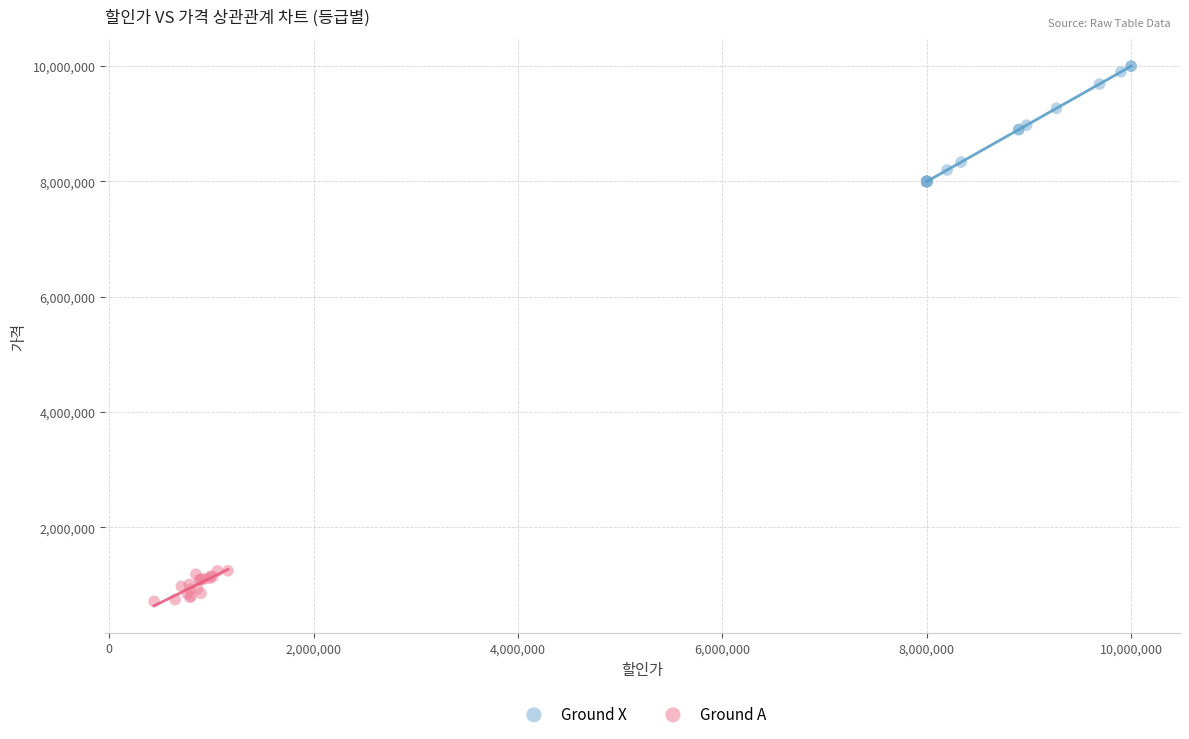

Which series reaches the minimum Y coordinate?

Ground A